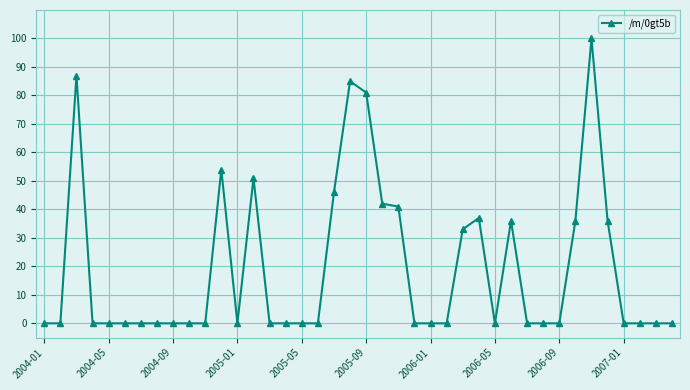

True or false: there are more than 1 points higher than both neighbors.

True